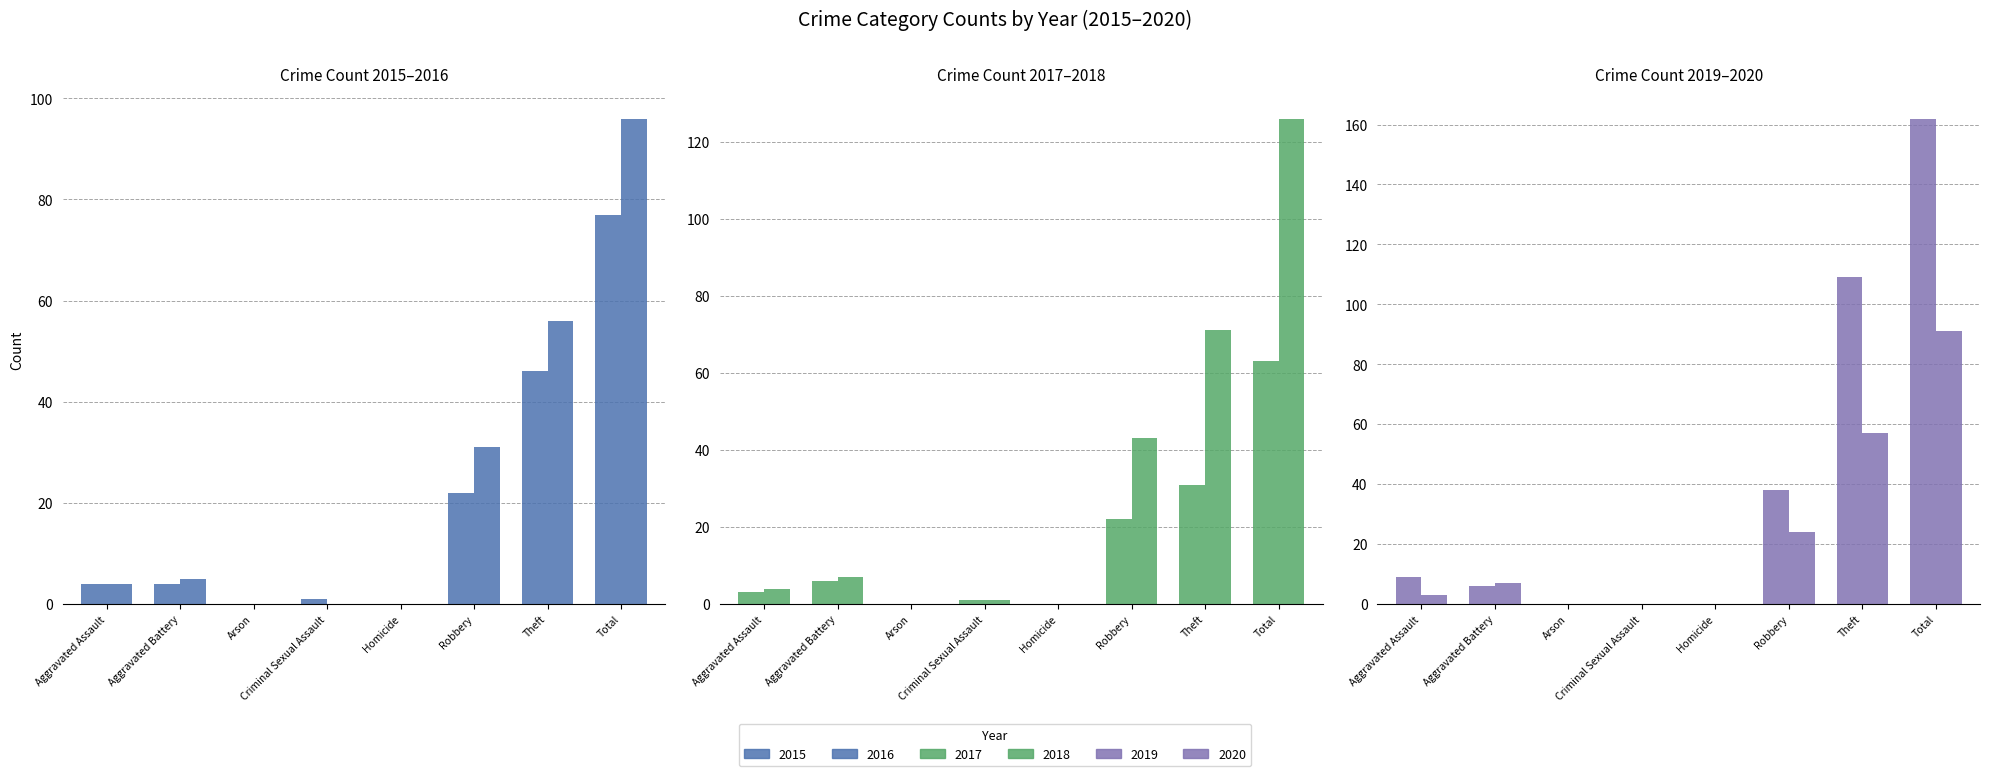

Which series has the largest range (max minus min)?

2019